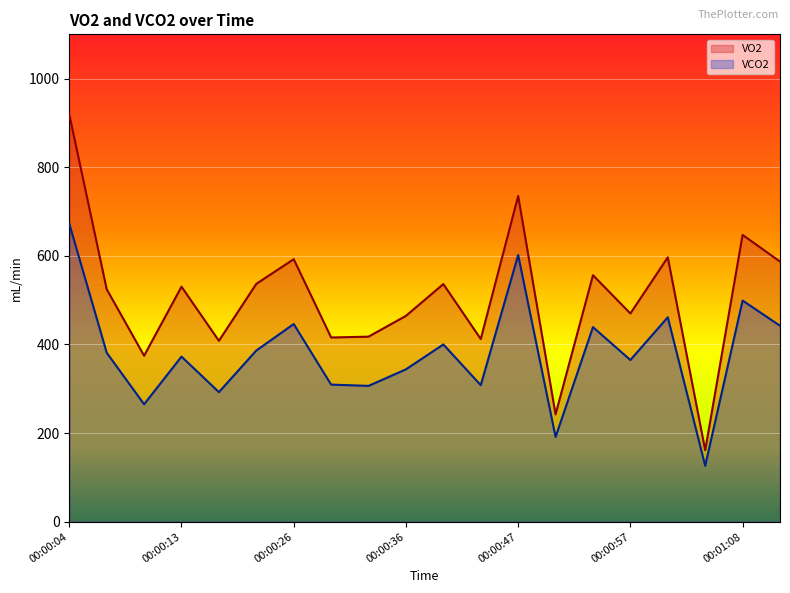

Which series has the largest range (max minus min)?

VO2